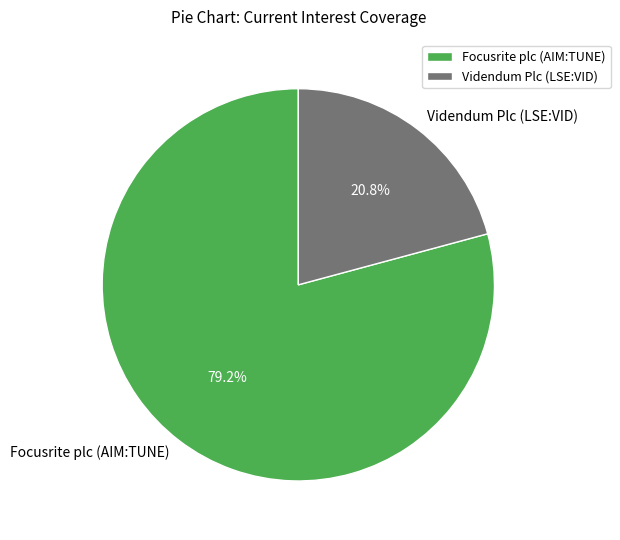

The Videndum Plc (LSE:VID) slice represents 7% of the pie. True or false?

False